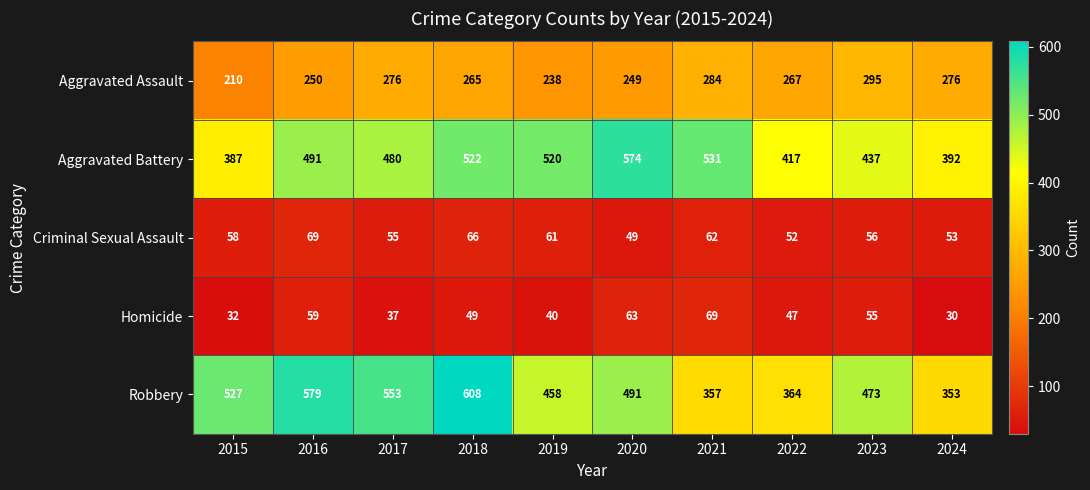

Which category has the highest value in the Robbery series?

2018